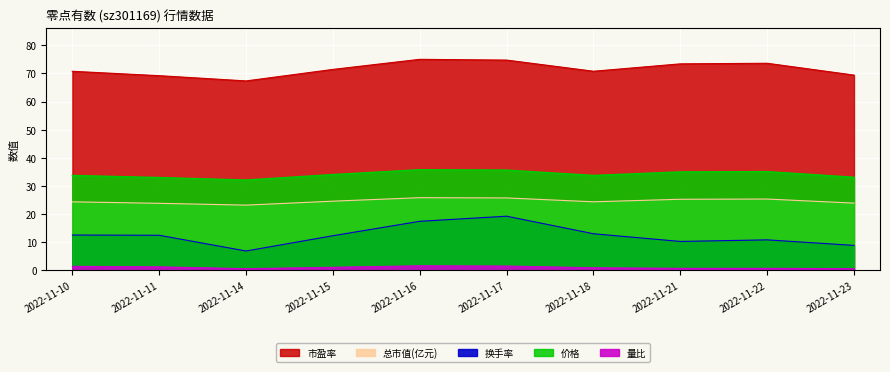

At which category is the sum across all series the highest?

2022-11-17